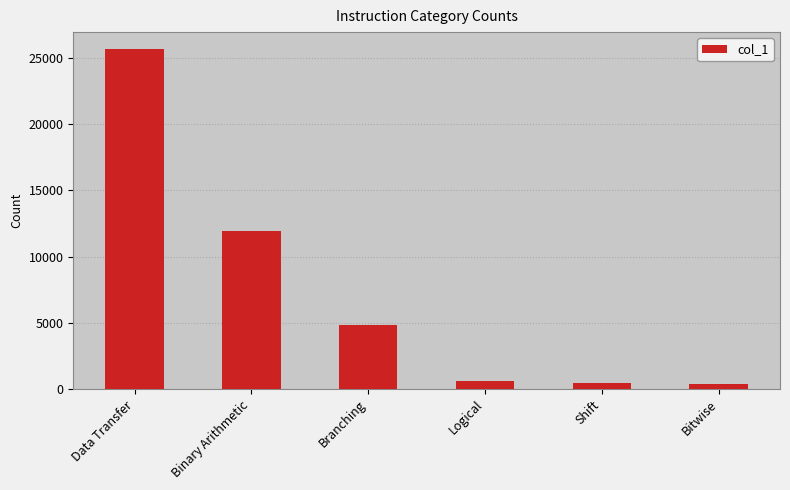

What is the approximate value at Logical, to the nearest 100?

600